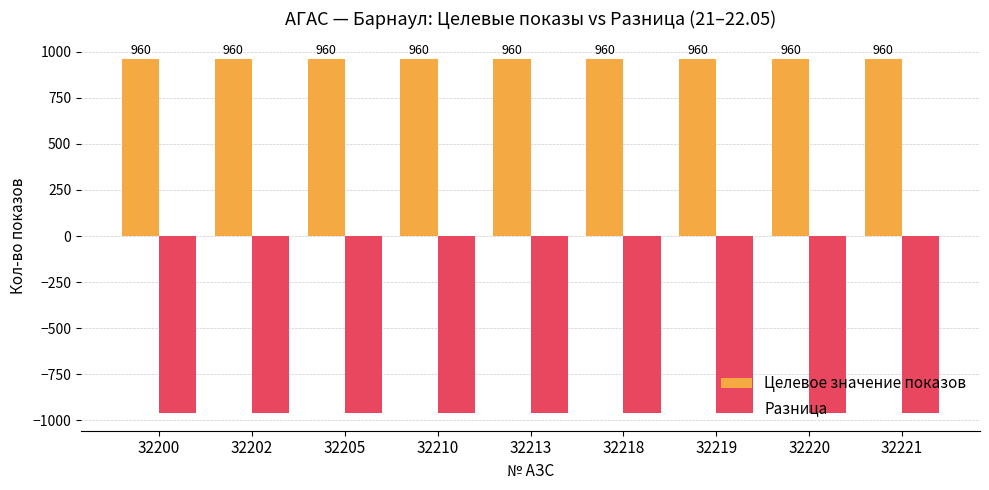

True or false: Разница has a value of -960 at 32219.

True